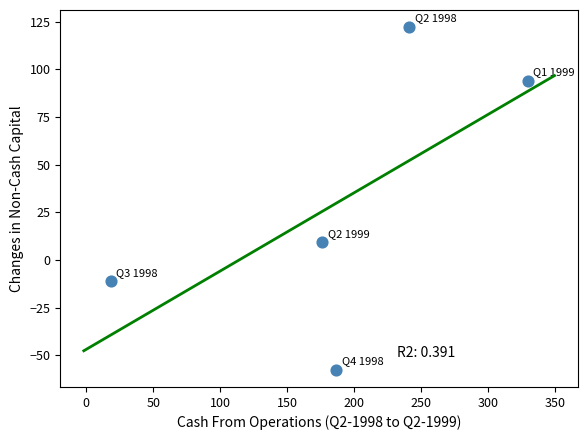

What Y value in the scatter plot is closest to 32?

9.2